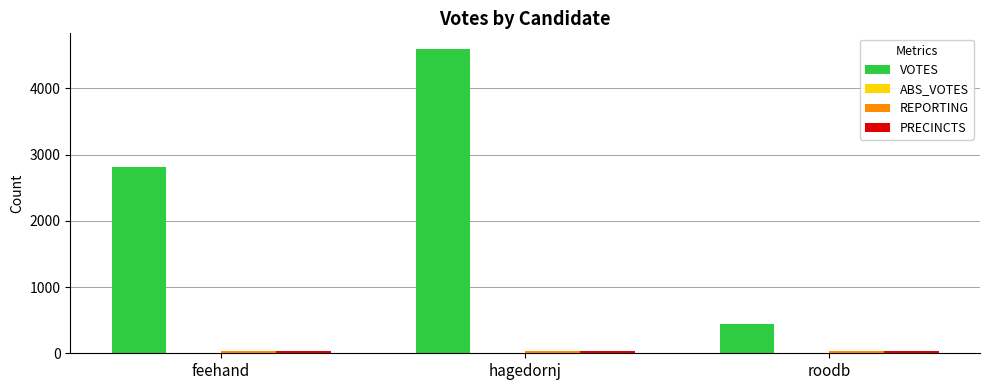

How many bars are there in each group?

3